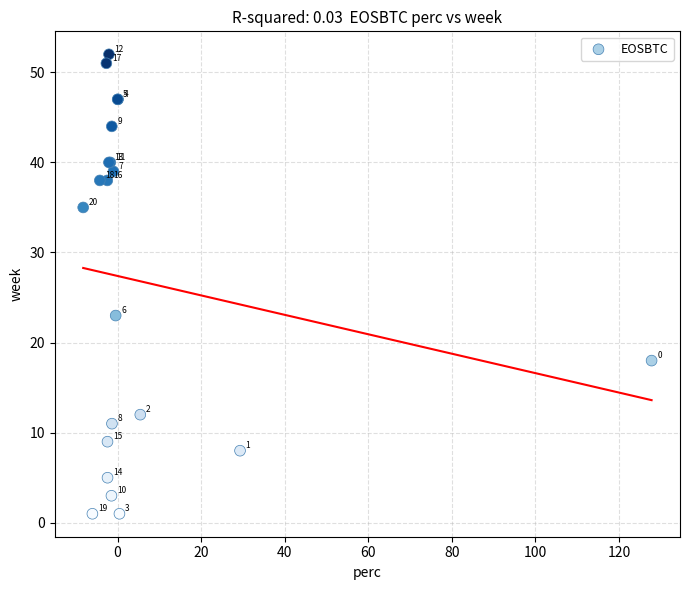

What Y value in the scatter plot is closest to 26?

23